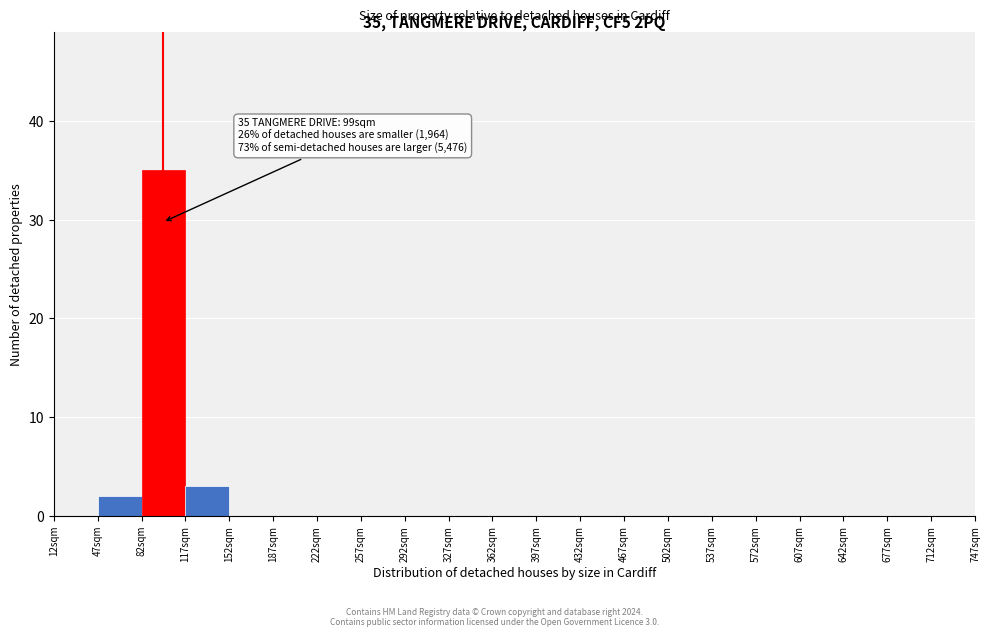

Over which range of the x-axis is the bar tallest?

82 to 117